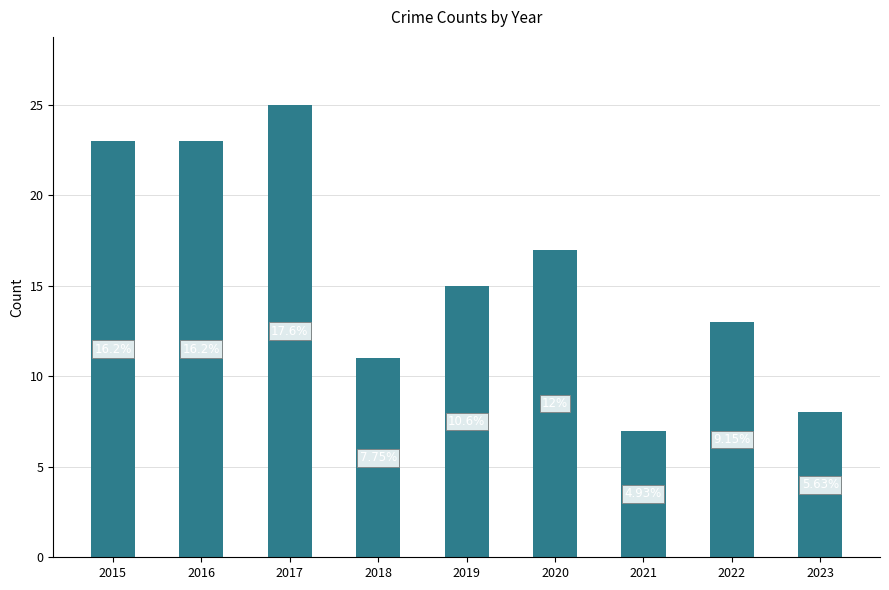

List the labels in order of value, smallest first.

2021, 2023, 2018, 2022, 2019, 2020, 2015, 2016, 2017